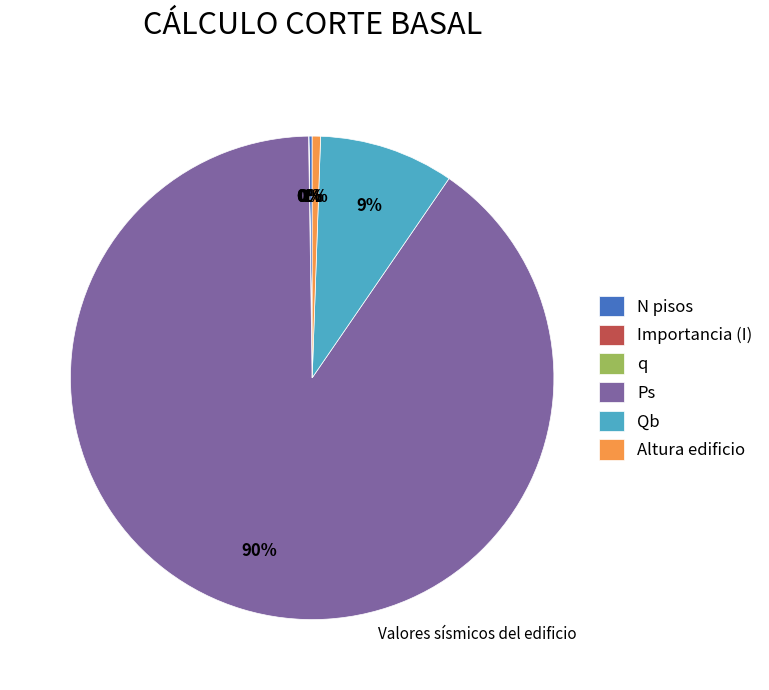

True or false: Qb accounts for 9% of the total.

True